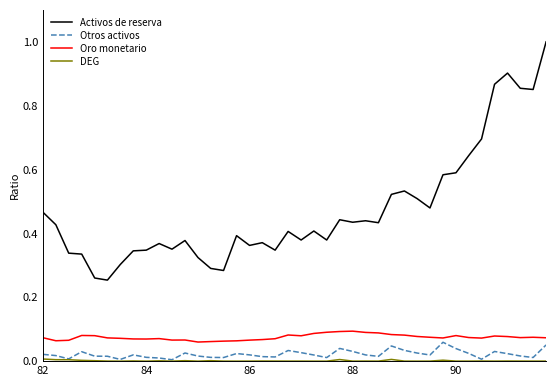

True or false: Oro monetario and Activos de reserva intersect in this chart.

False